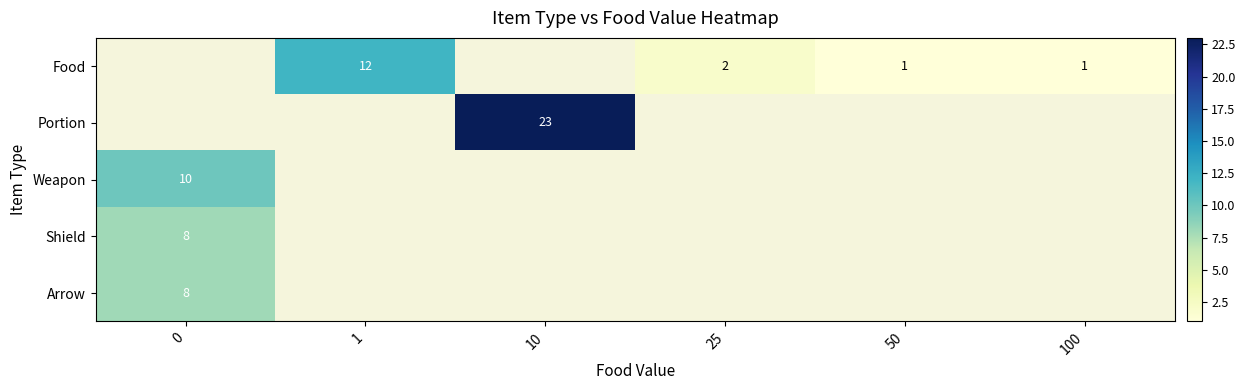

Is it true that Portion equals 23 at 10?

True